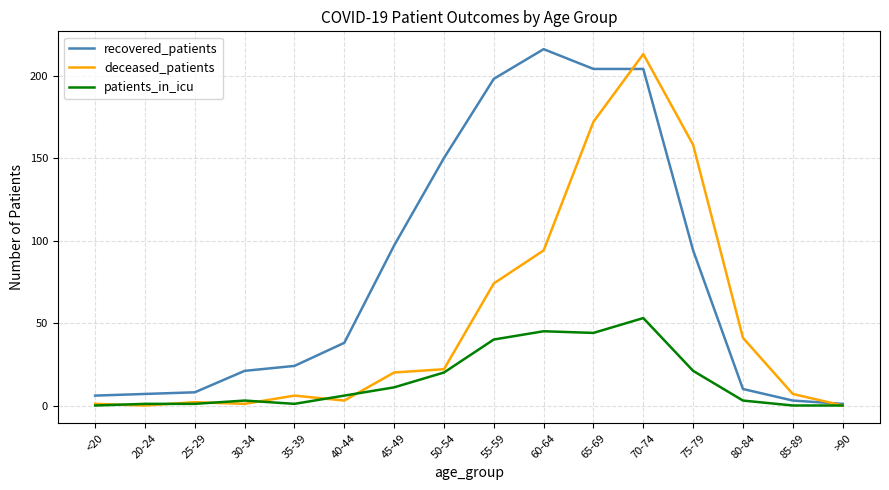

What is the total value across all series at 65-69?

420